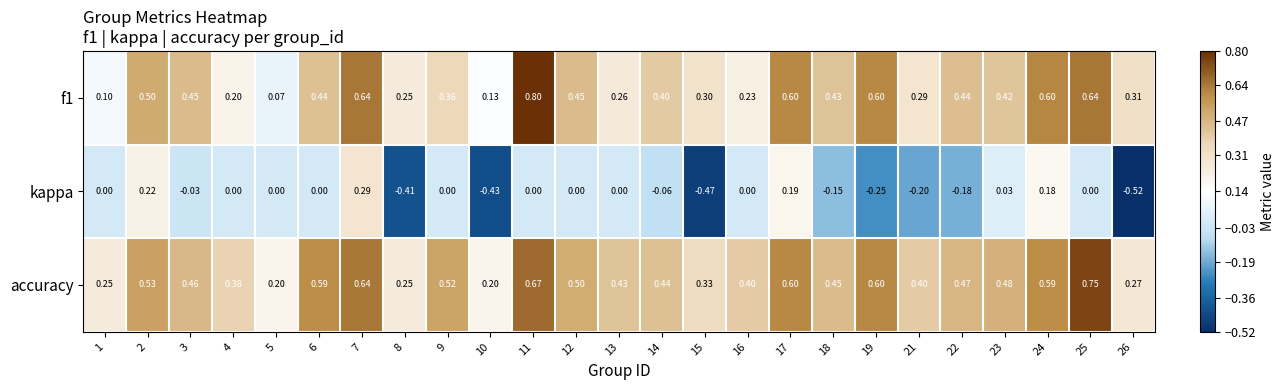

Which series has the largest total across all categories?

accuracy